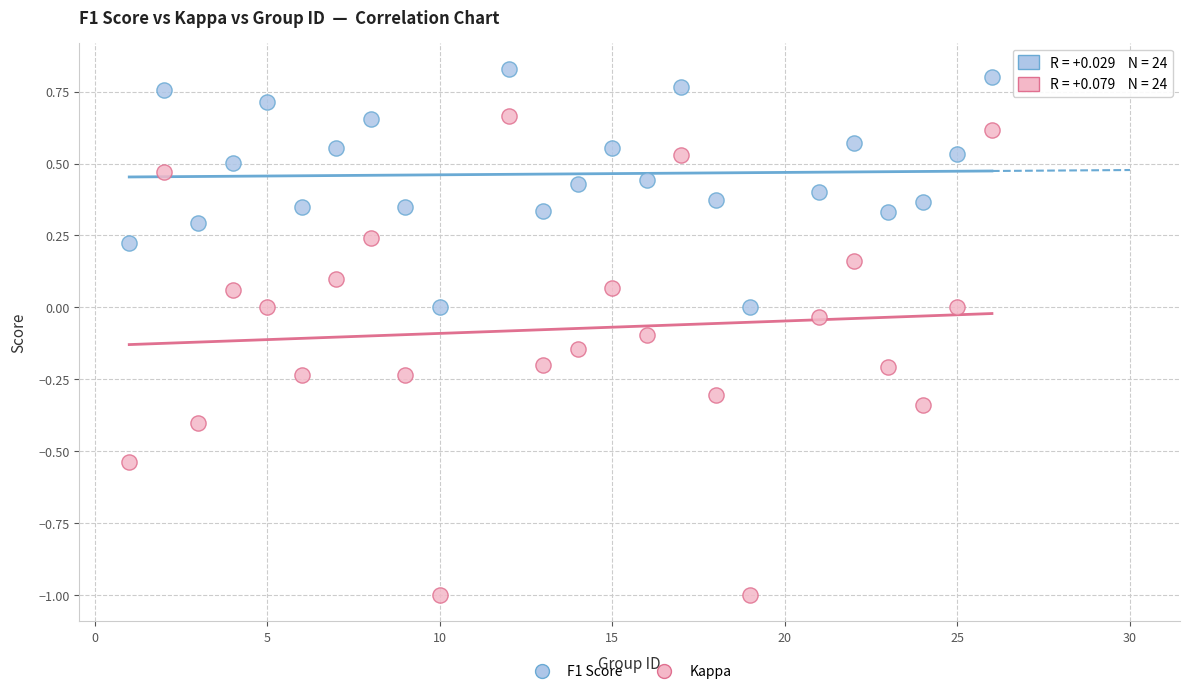

Which series reaches the minimum Y coordinate?

Kappa